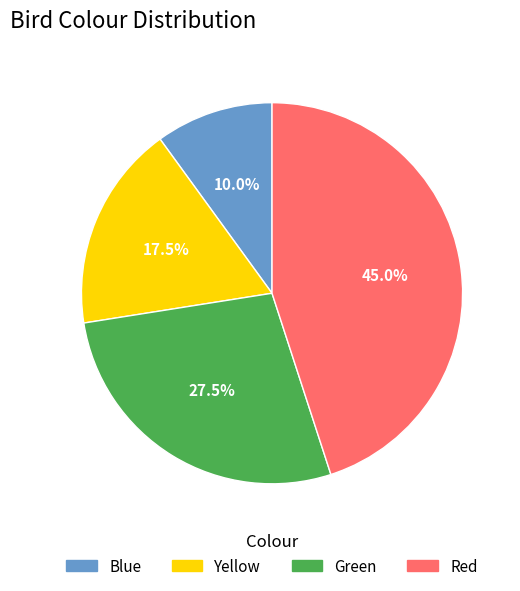

To the nearest percent, what is the difference between the Green and Yellow slice percentages?

10%